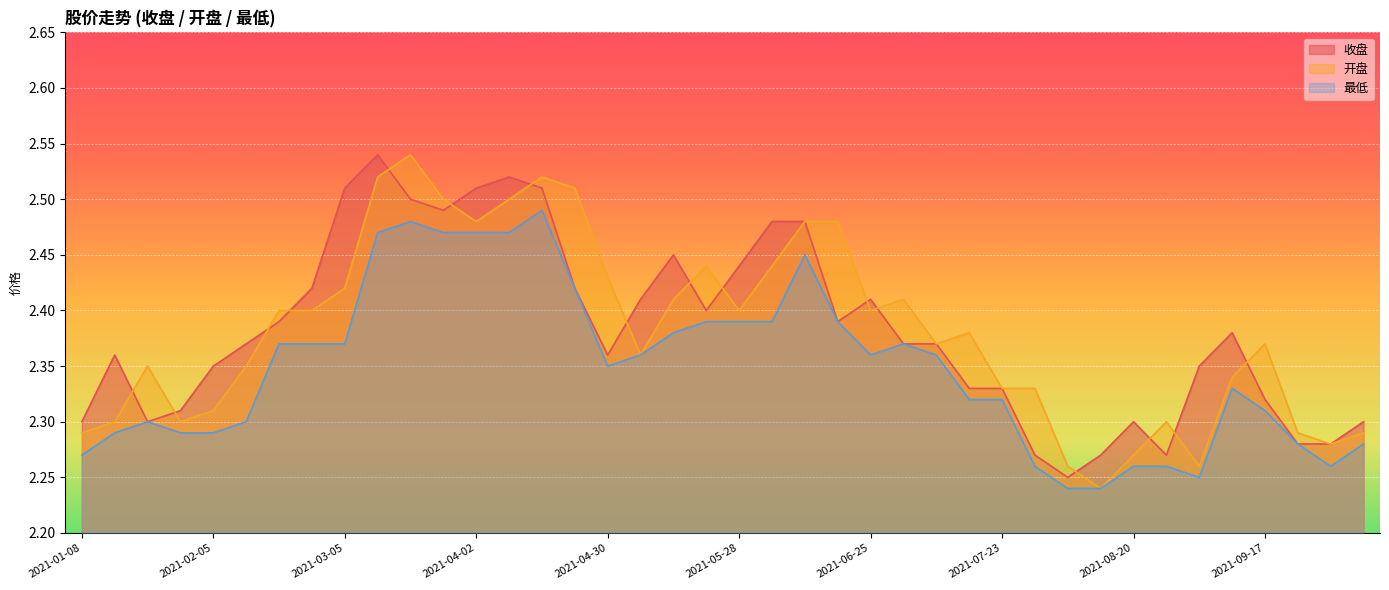

Count the number of data series in this chart.

3